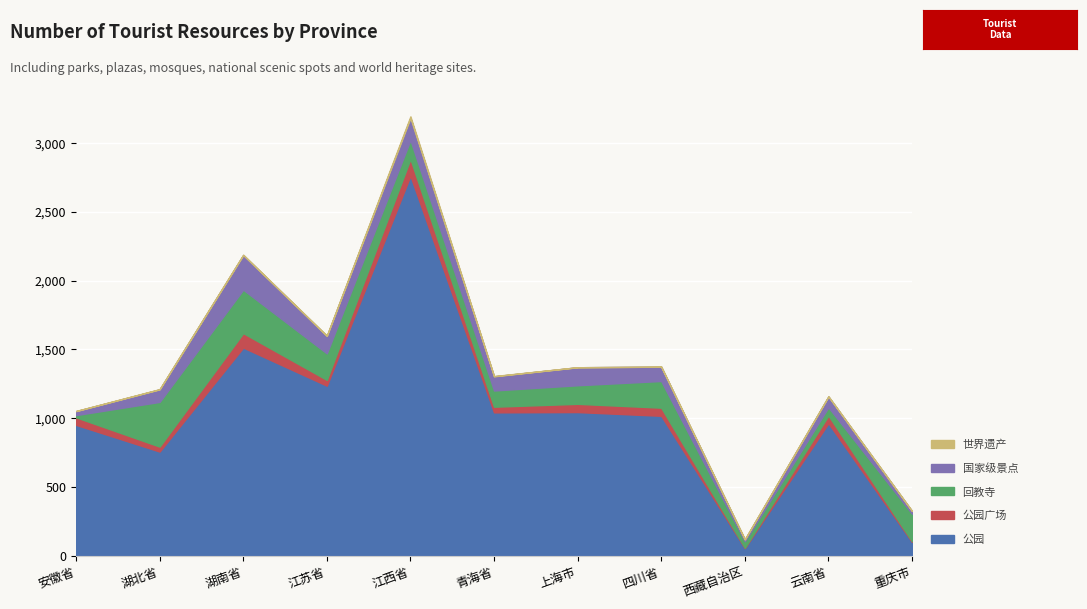

Reading right to left, transcribe all the data shown in this chart.

公园: 100	963	55	1017	1044	1042	2762	1236	1513	757	951
公园广场: 5	56	3	59	60	41	122	42	105	36	55
回教寺: 200	60	47	194	135	118	138	193	316	325	16
国家级景点: 20	78	13	104	131	103	160	127	252	91	29
世界遗产: 0	2	2	0	0	2	12	2	2	2	1